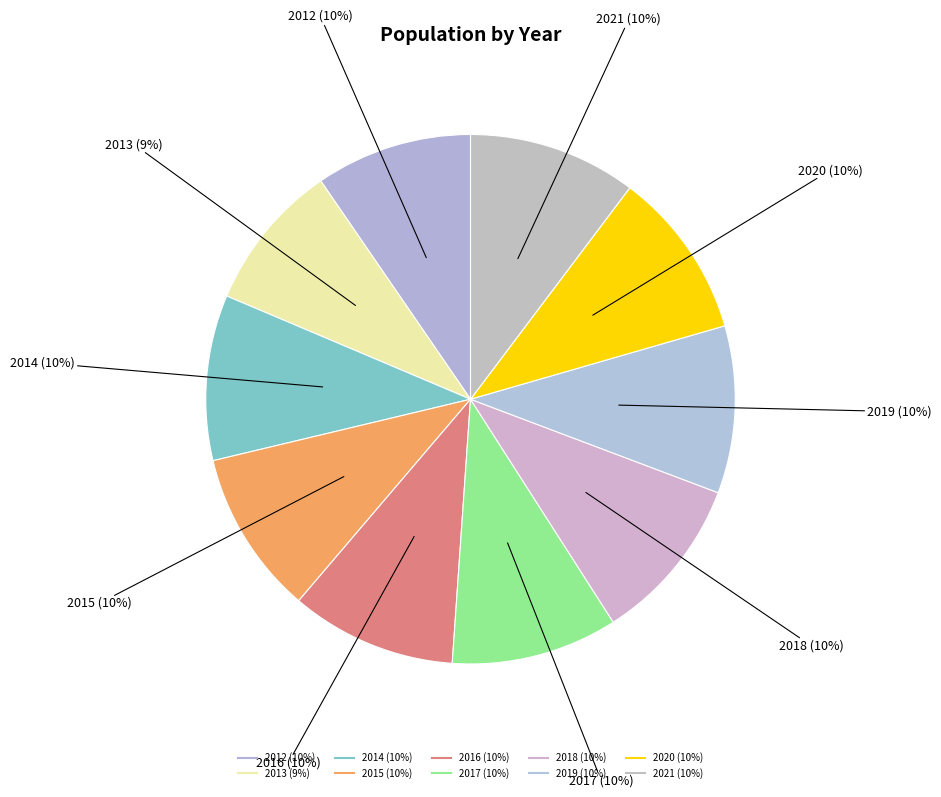

Is there a majority slice in this chart?

No